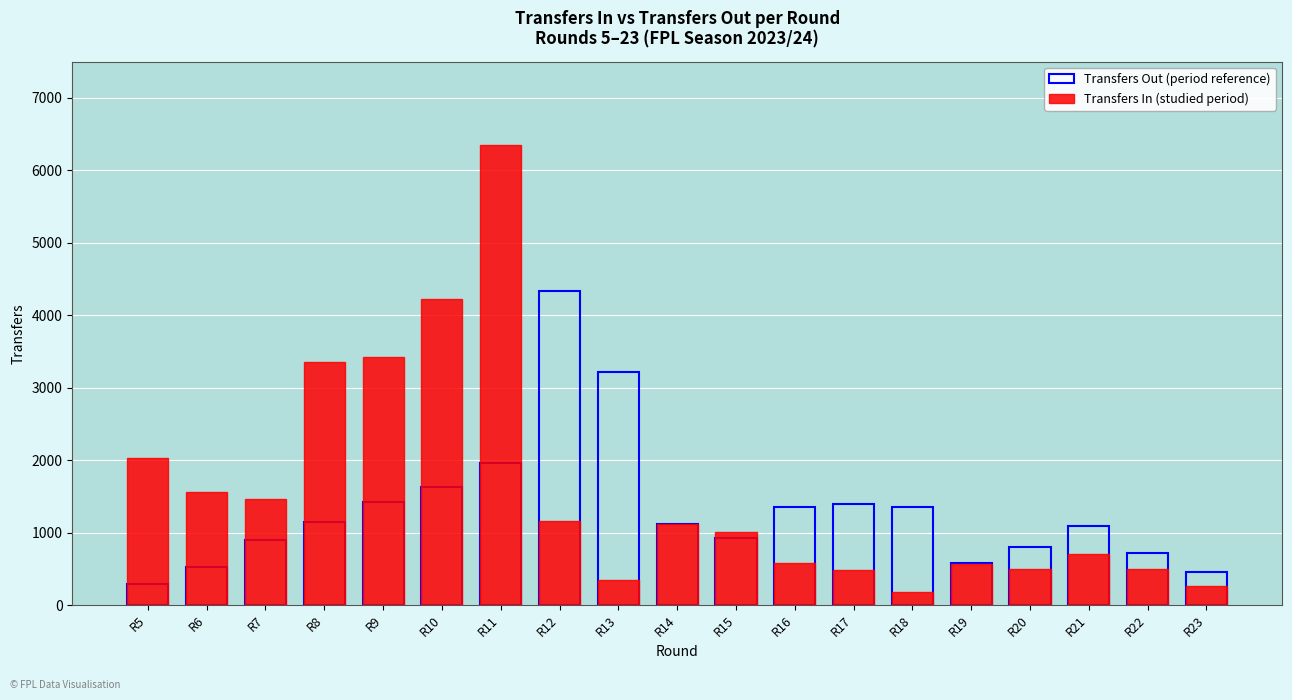

Count the number of categories in the chart.

19